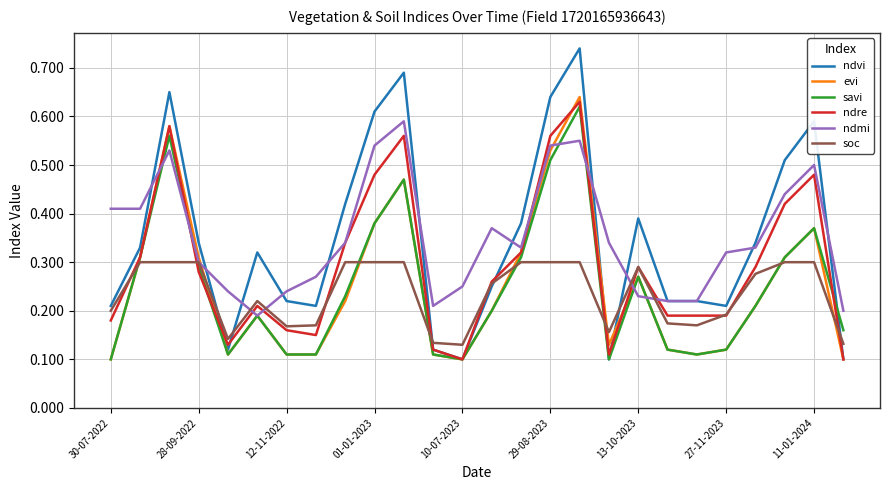

How many intersections are there between evi and soc?

8